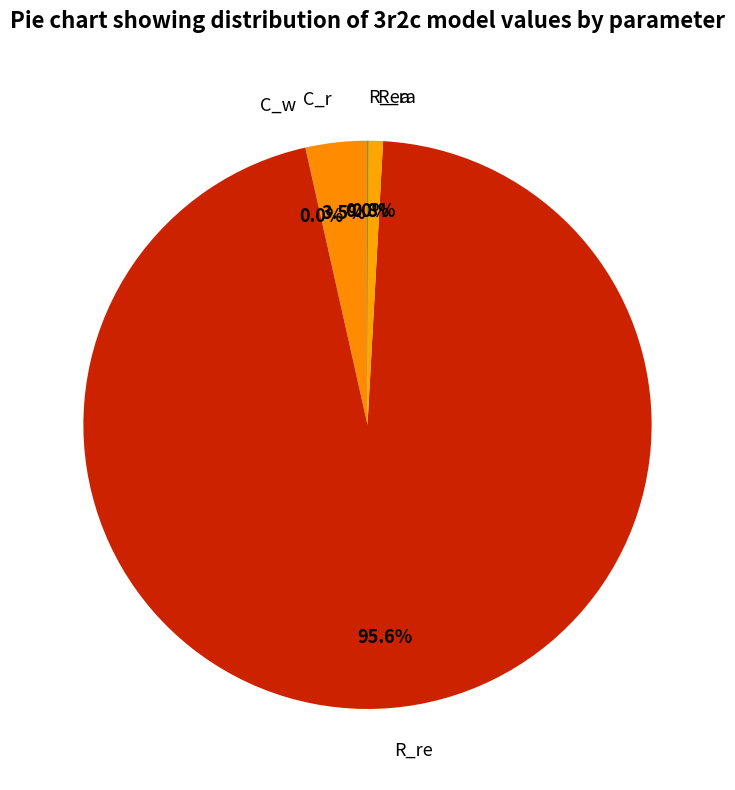

Does R_ra account for over 50% of the chart?

No